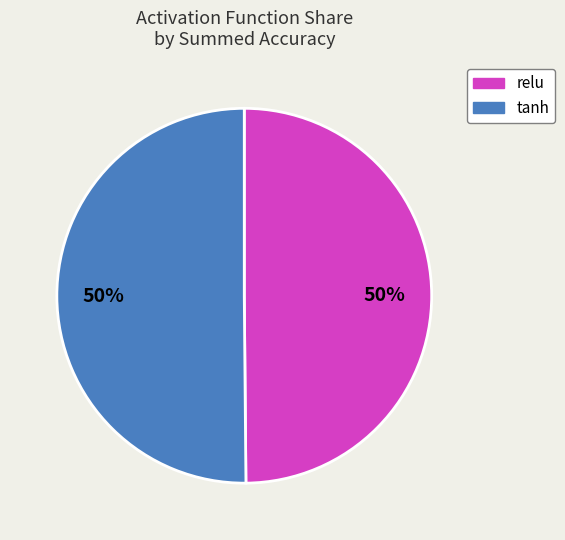

The relu slice represents 50% of the pie. True or false?

True